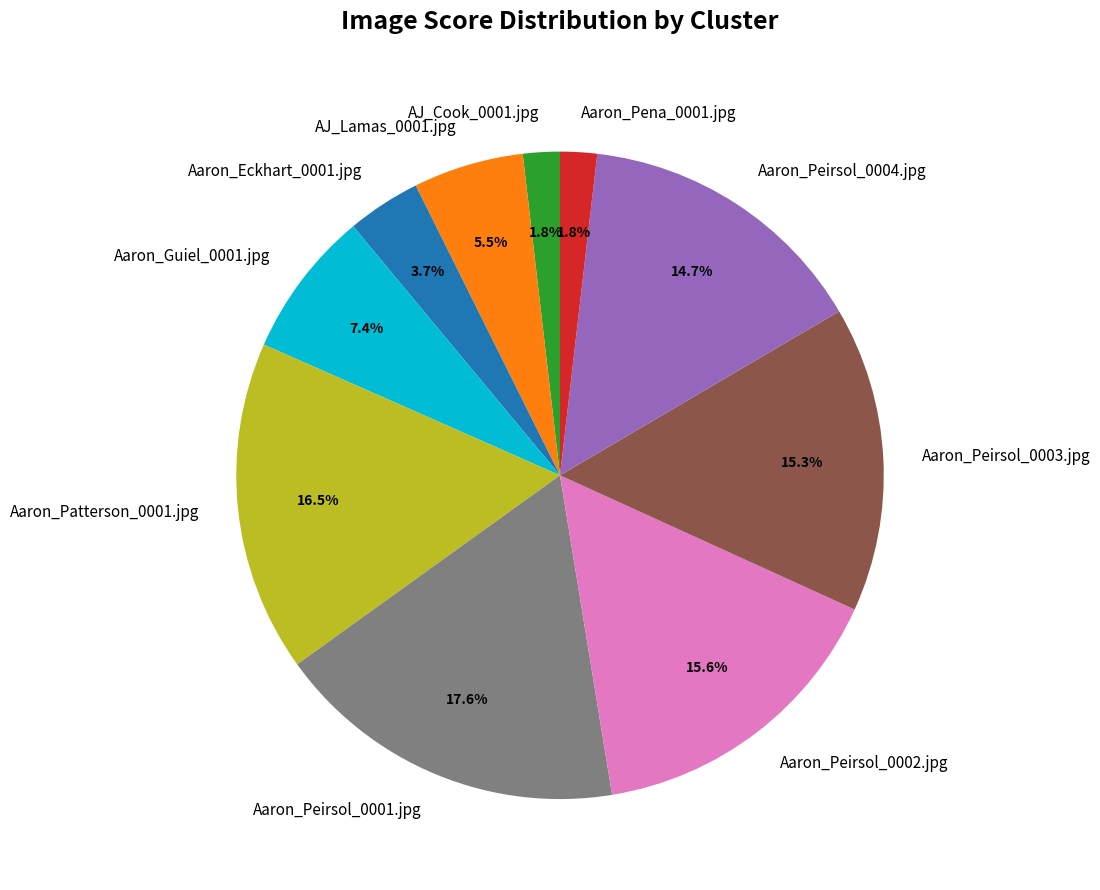

To the nearest percent, what is the difference between the largest and smallest slice percentages?

16%